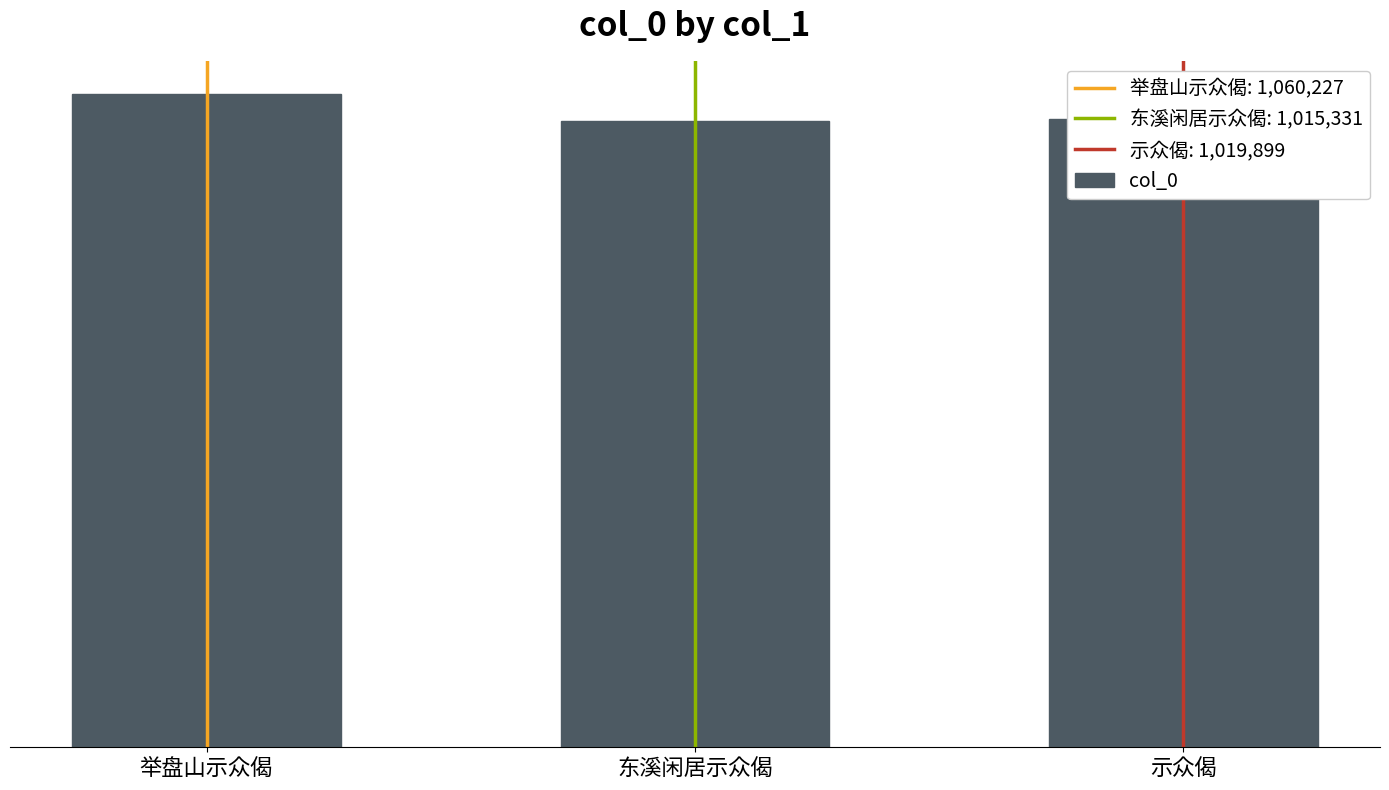

Reading left to right, extract all data points from this chart.

1060227	1015331	1019899